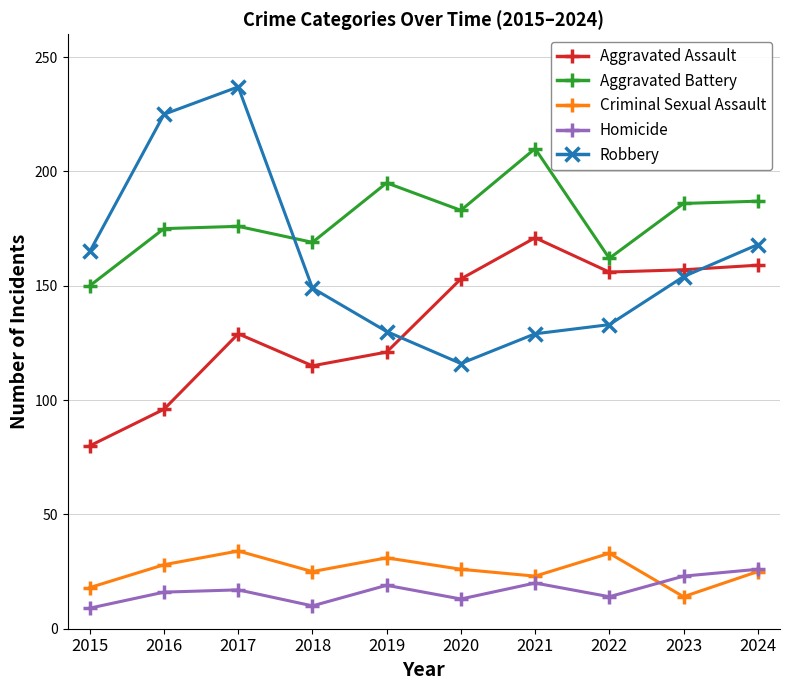

Is this an area chart (filled region under the line)?

No